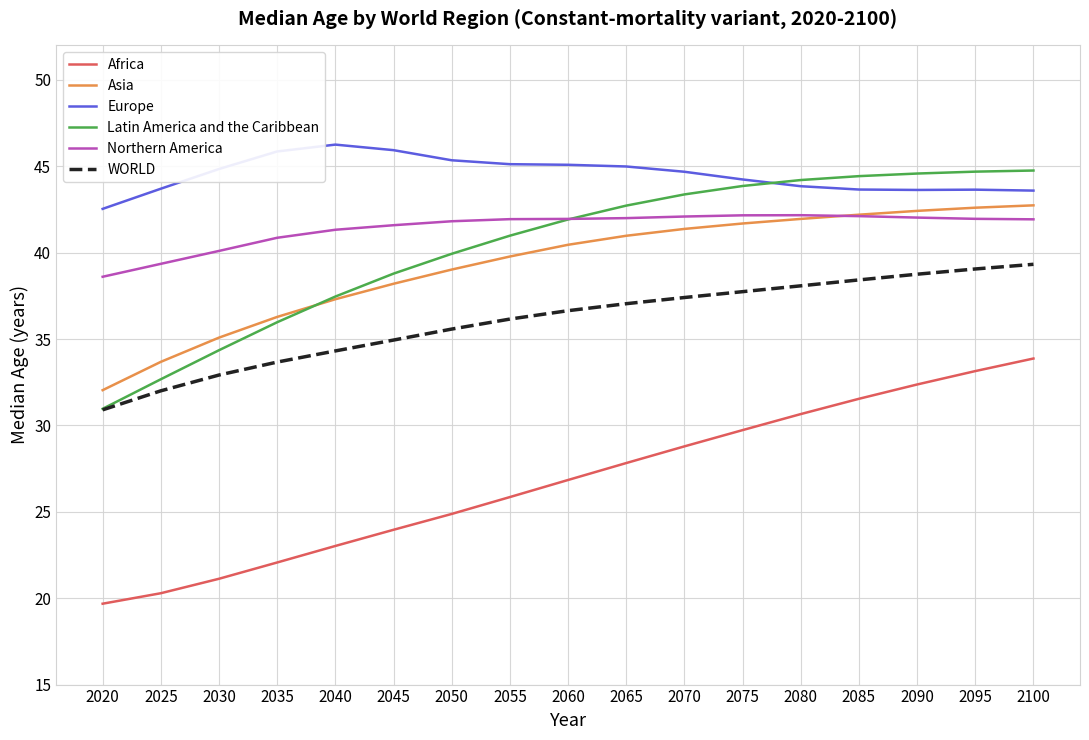

Does the chart have visible grid lines?

Yes